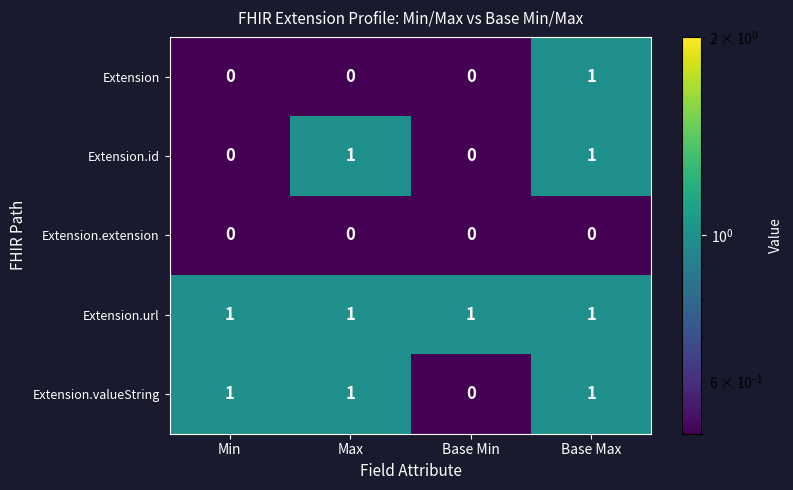

How many distinct data groups are displayed?

5